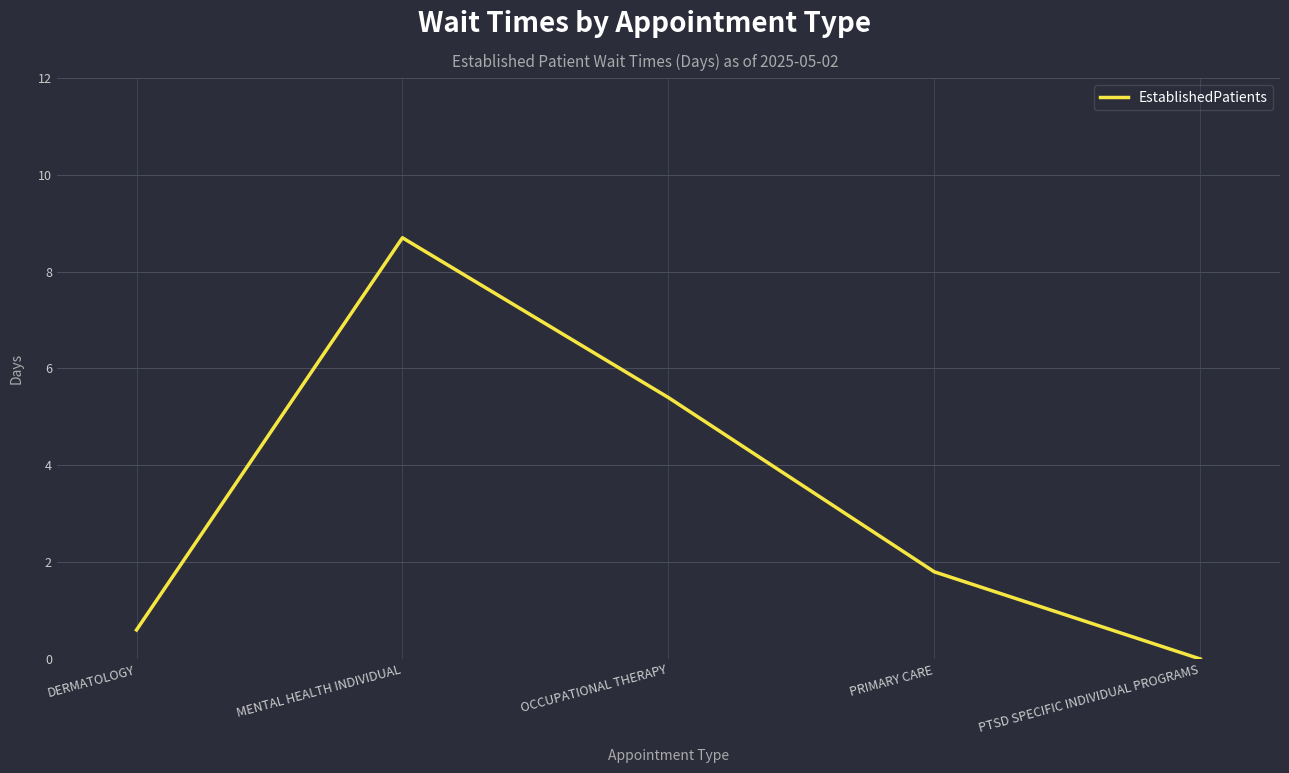

What is the difference between the values at DERMATOLOGY and OCCUPATIONAL THERAPY?

4.8